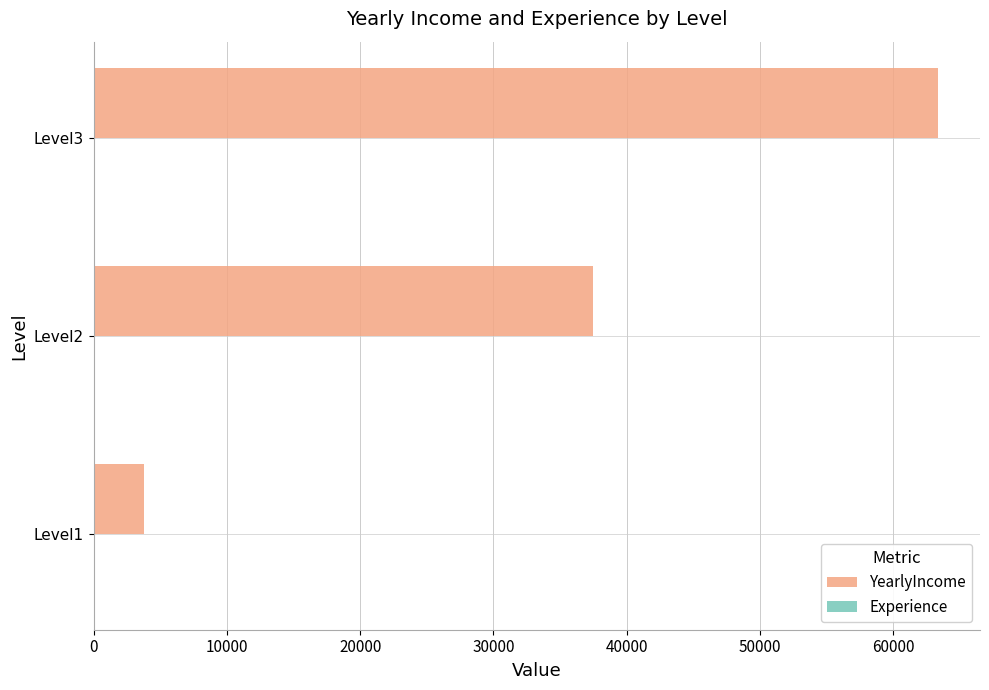

What is the maximum value for YearlyIncome?

63333.0